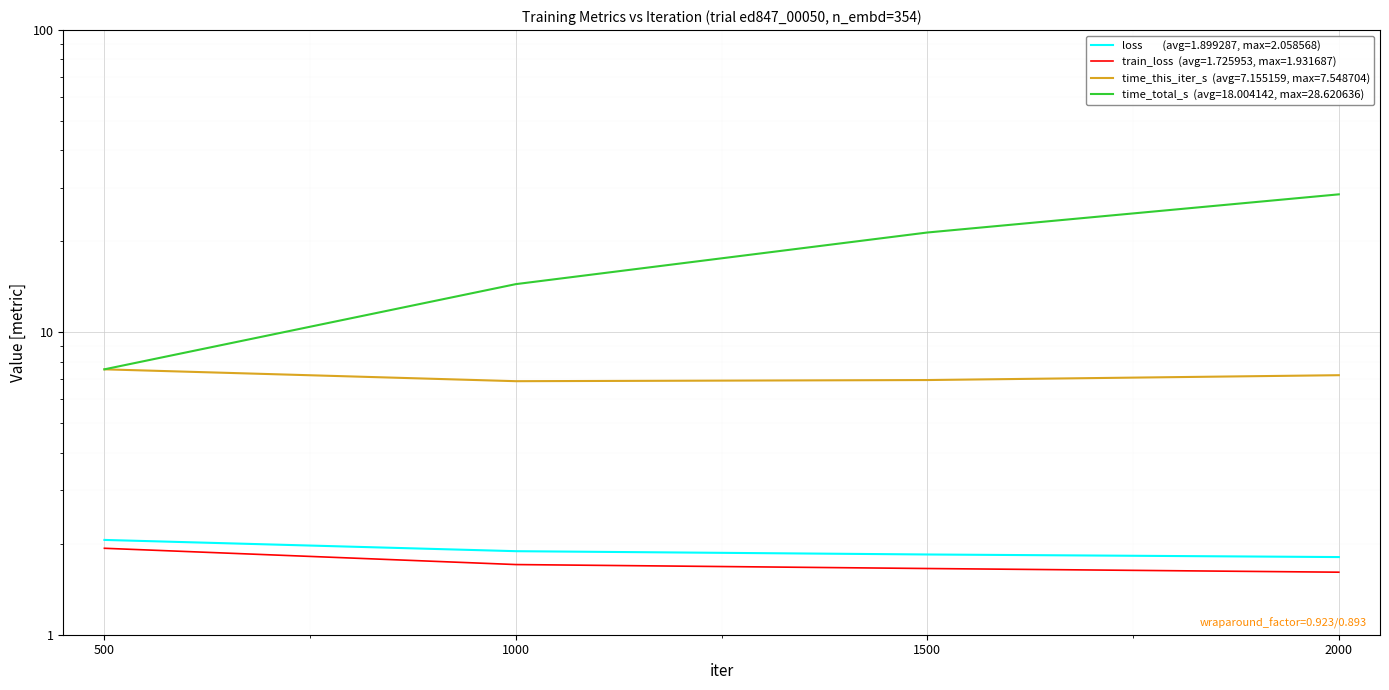

Which series has the largest range (max minus min)?

time_total_s